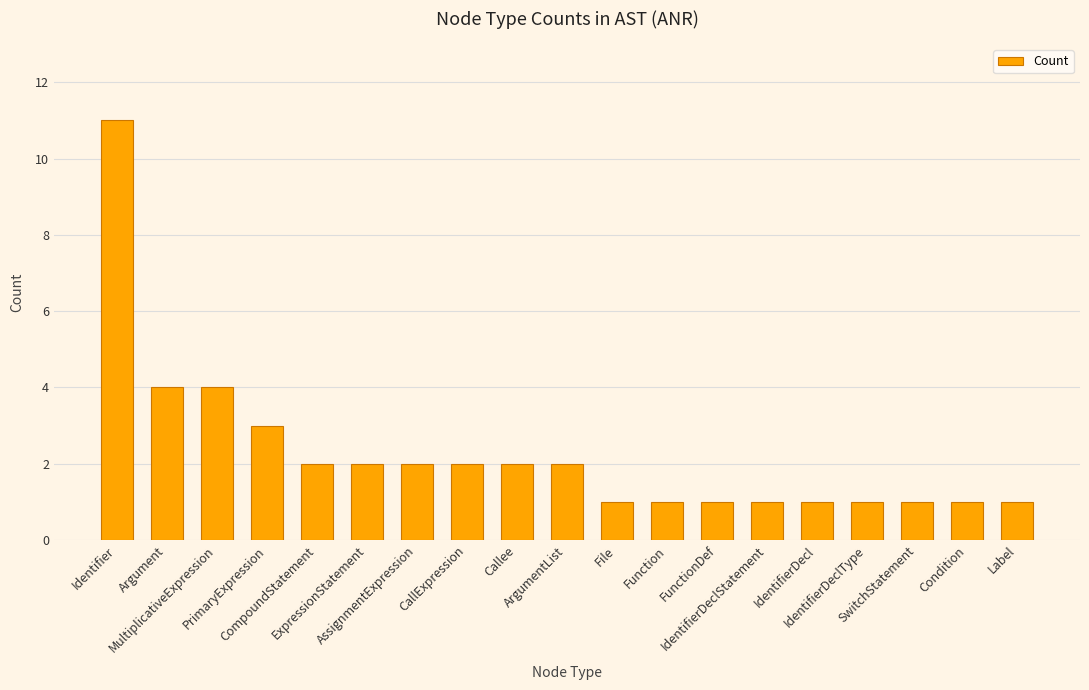

What is the average value?

2